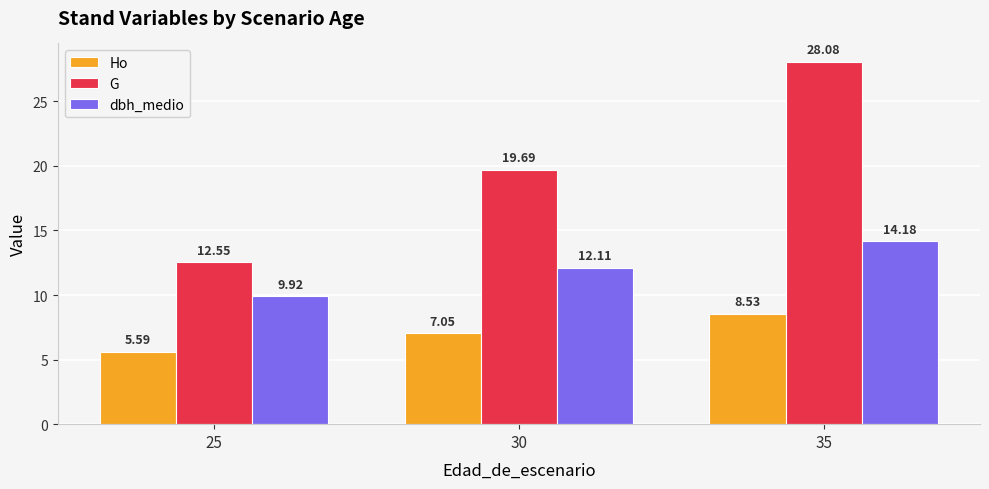

Which series changed the most between 30 and 35?

G